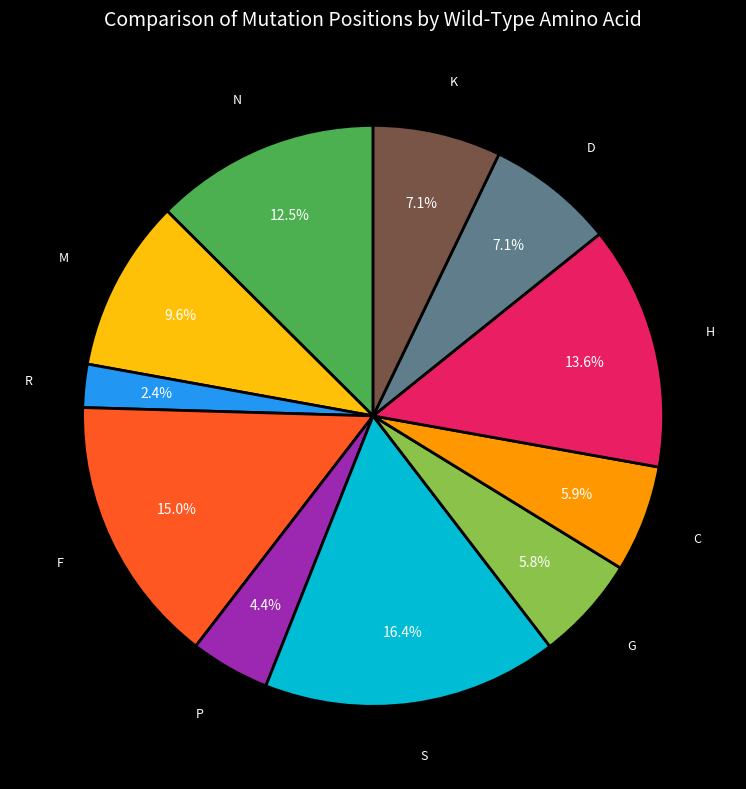

Is there any slice that represents more than half of the pie?

No